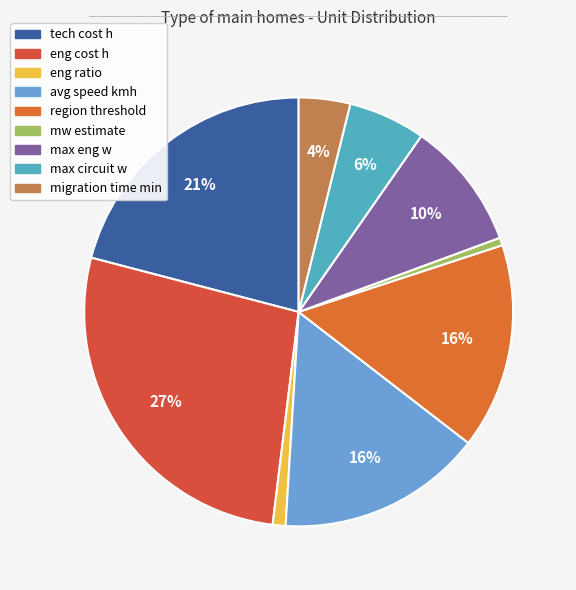

Approximately how many times larger is the value at max circuit w compared to mw estimate?

10.0